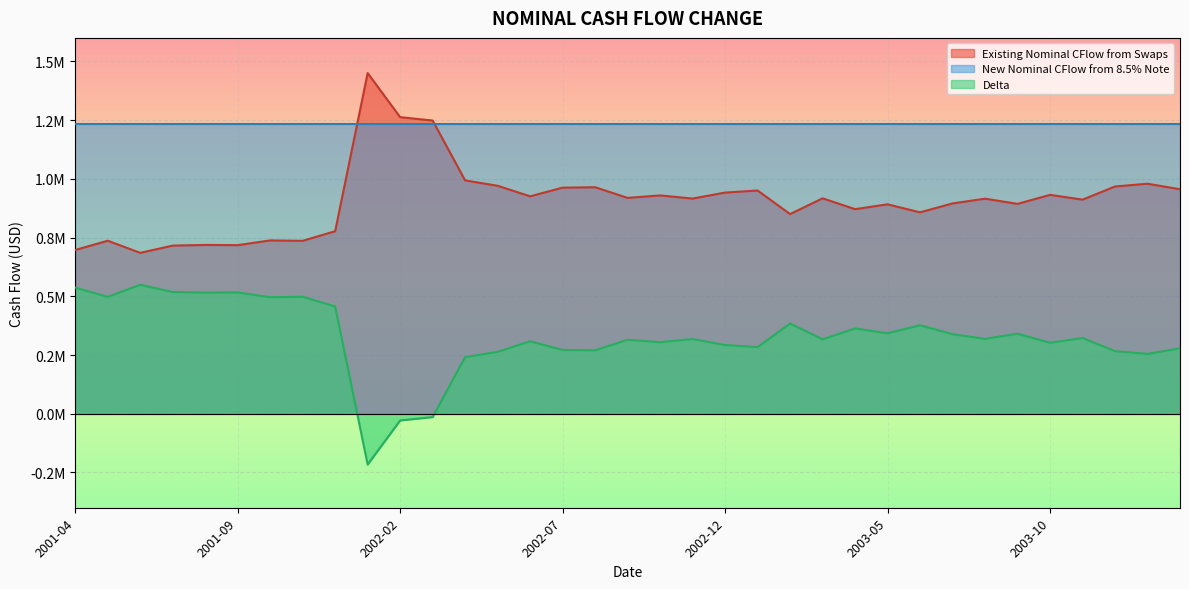

What position from the right is 2003-06?

9